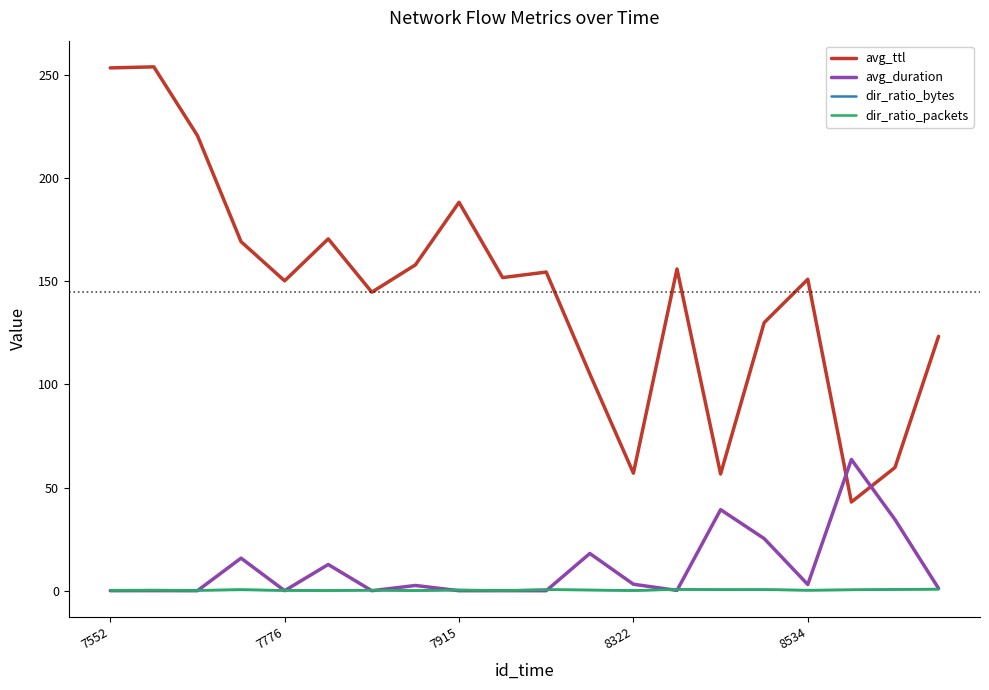

Which series has the largest total across all categories?

avg_ttl